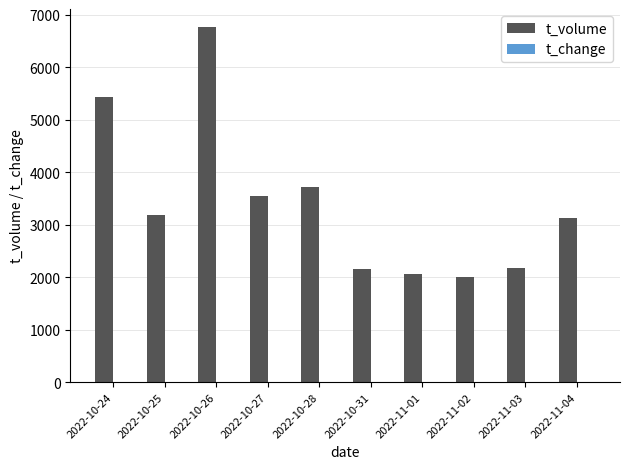

What is the greatest value displayed?

6766.0